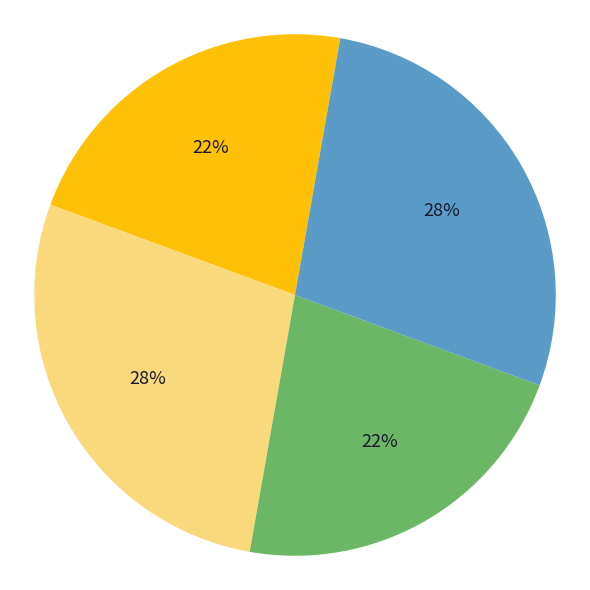

Is there a majority slice in this chart?

No